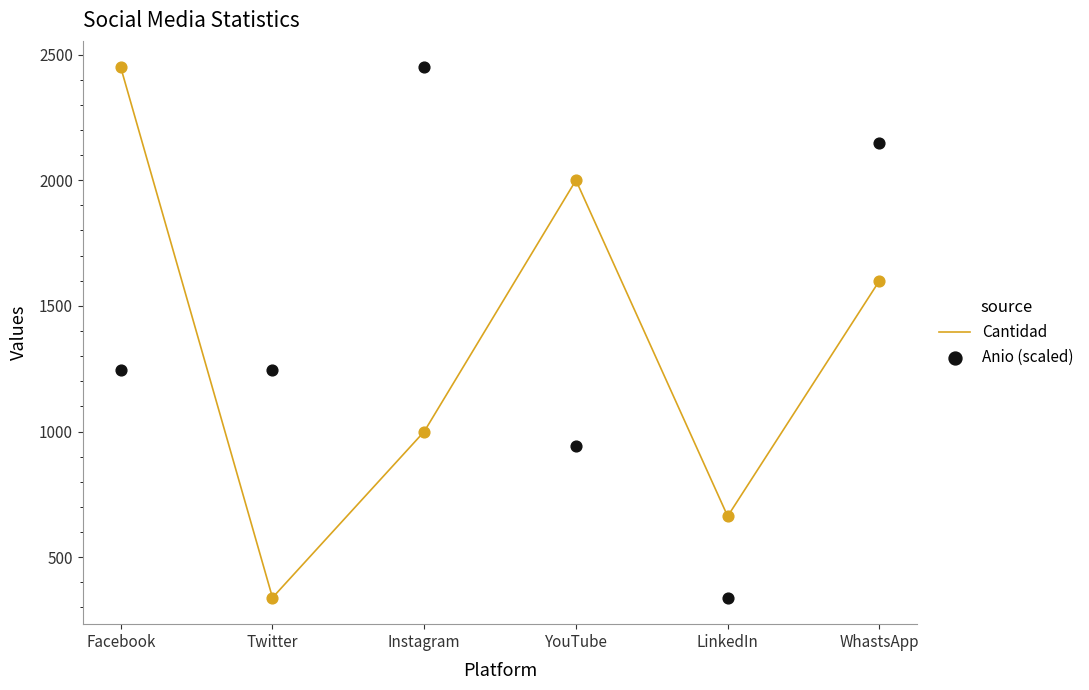

At which category is the sum across all series the highest?

WhastsApp